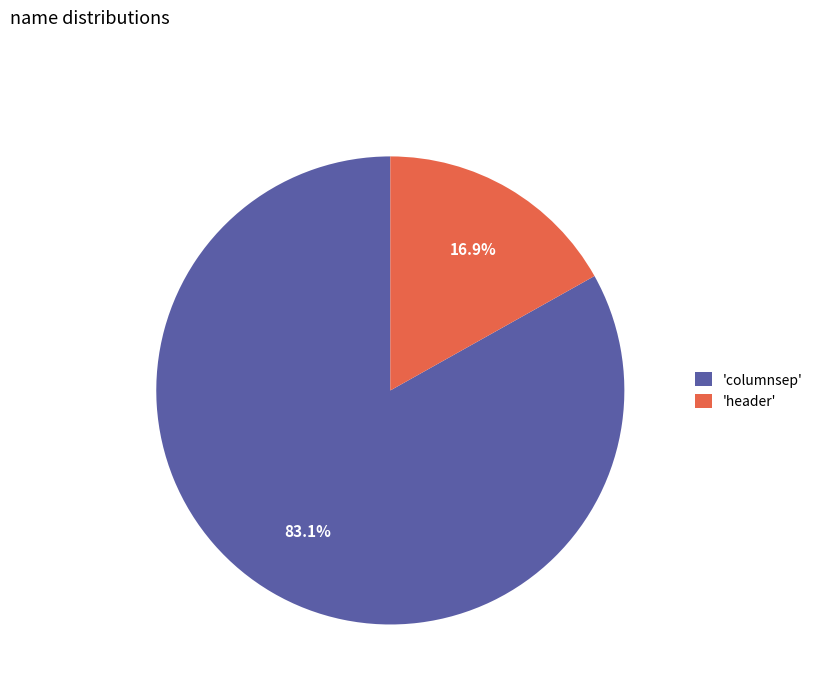

How many slices are in this pie chart?

2